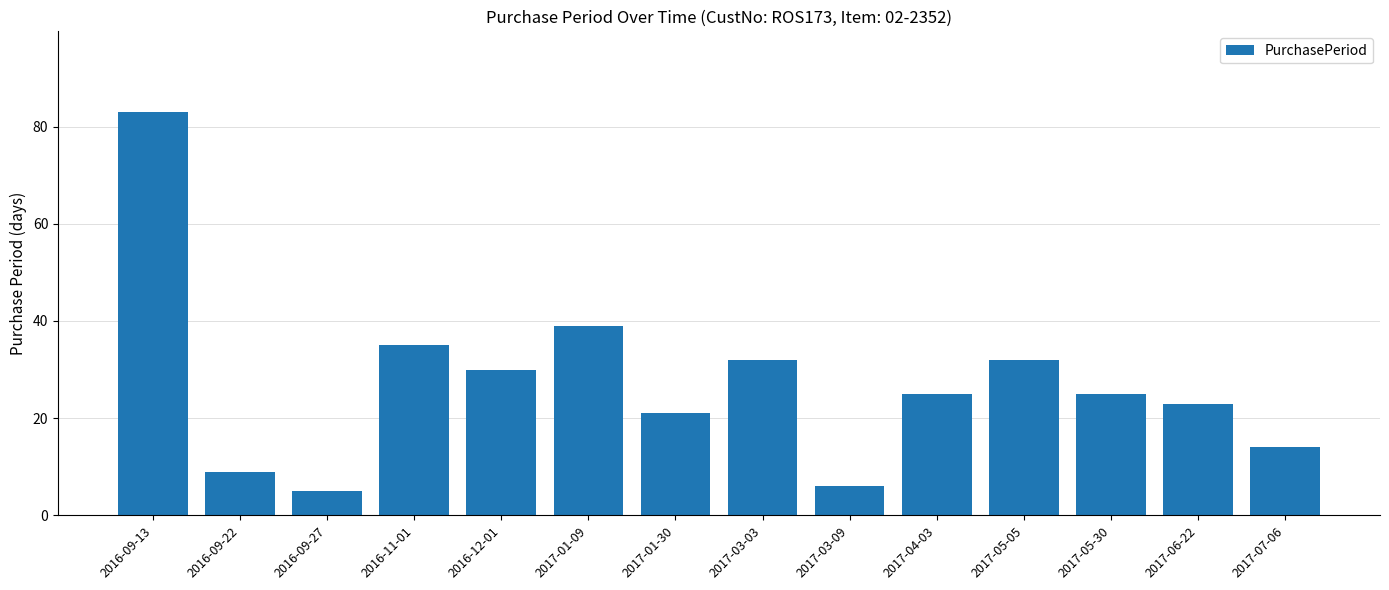

Reading left to right, extract all data points from this chart.

2016-09-13=83	2016-09-22=9	2016-09-27=5	2016-11-01=35	2016-12-01=30	2017-01-09=39	2017-01-30=21	2017-03-03=32	2017-03-09=6	2017-04-03=25	2017-05-05=32	2017-05-30=25	2017-06-22=23	2017-07-06=14